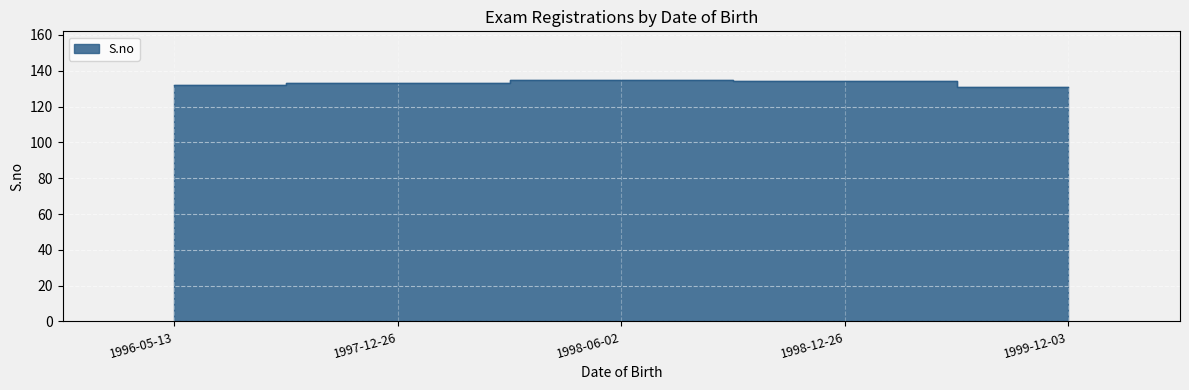

Where is the first local maximum?

1998-06-02